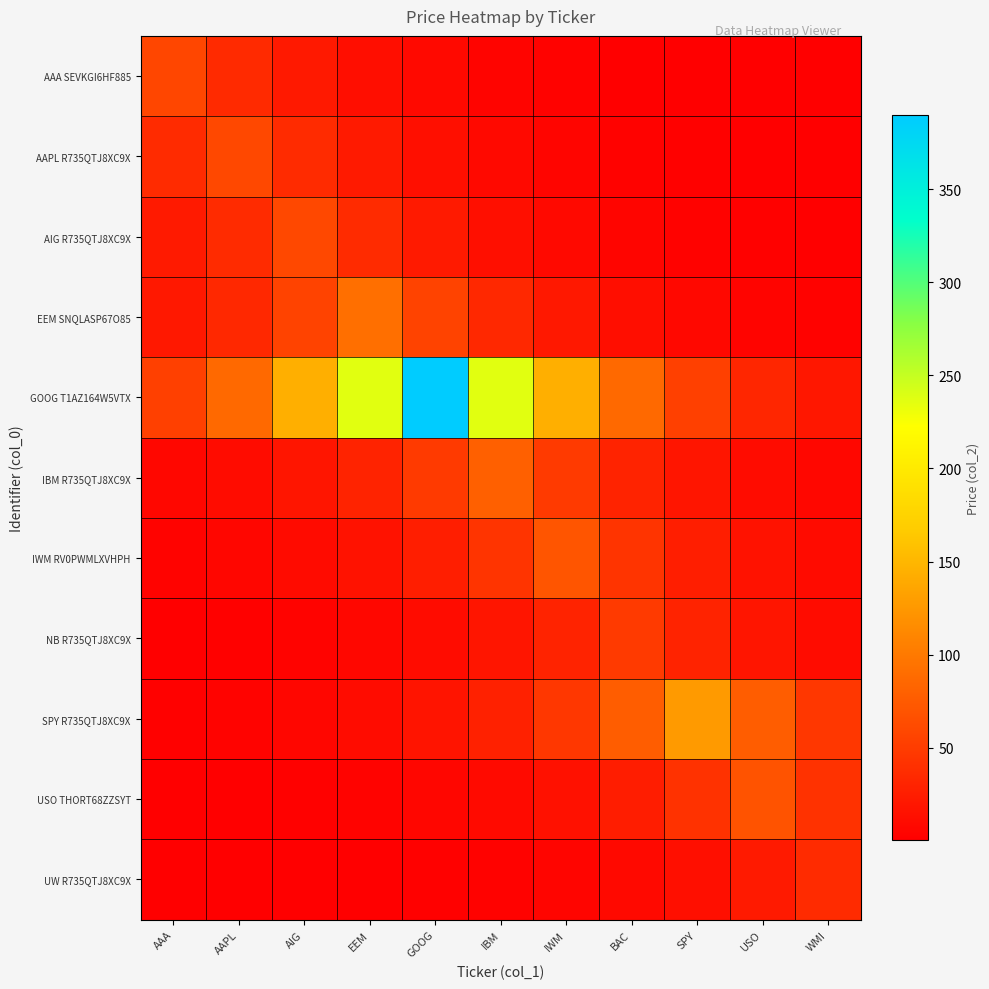

How many series are shown in this chart?

11